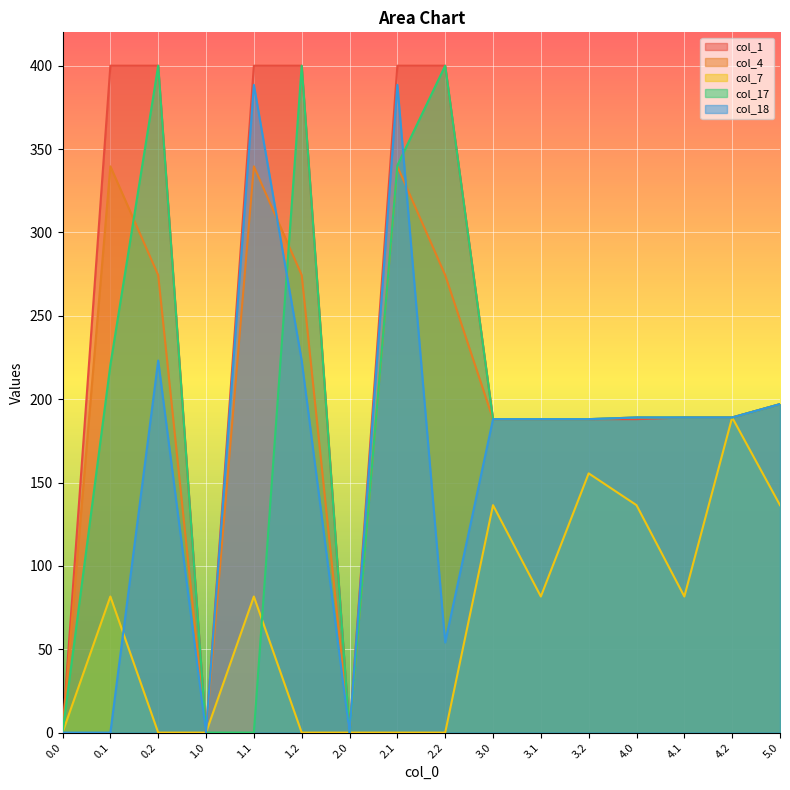

True or false: col_4 and col_1 intersect in this chart.

False